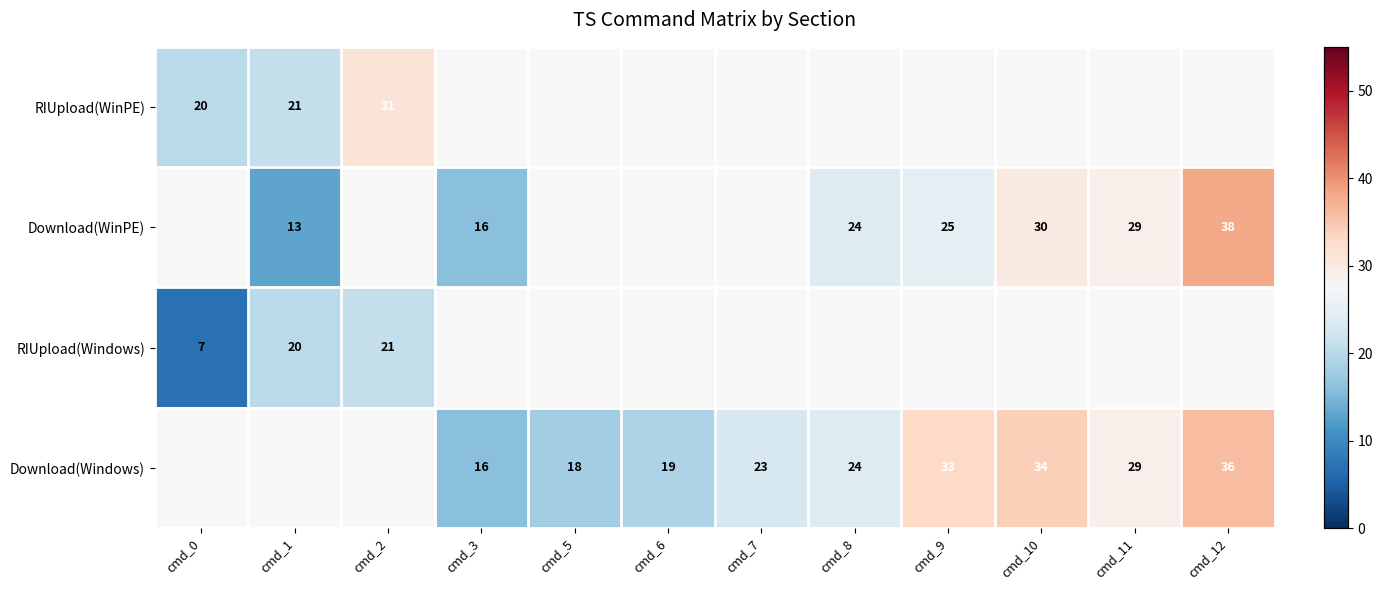

At which category does the chart reach its minimum across all series?

cmd_0